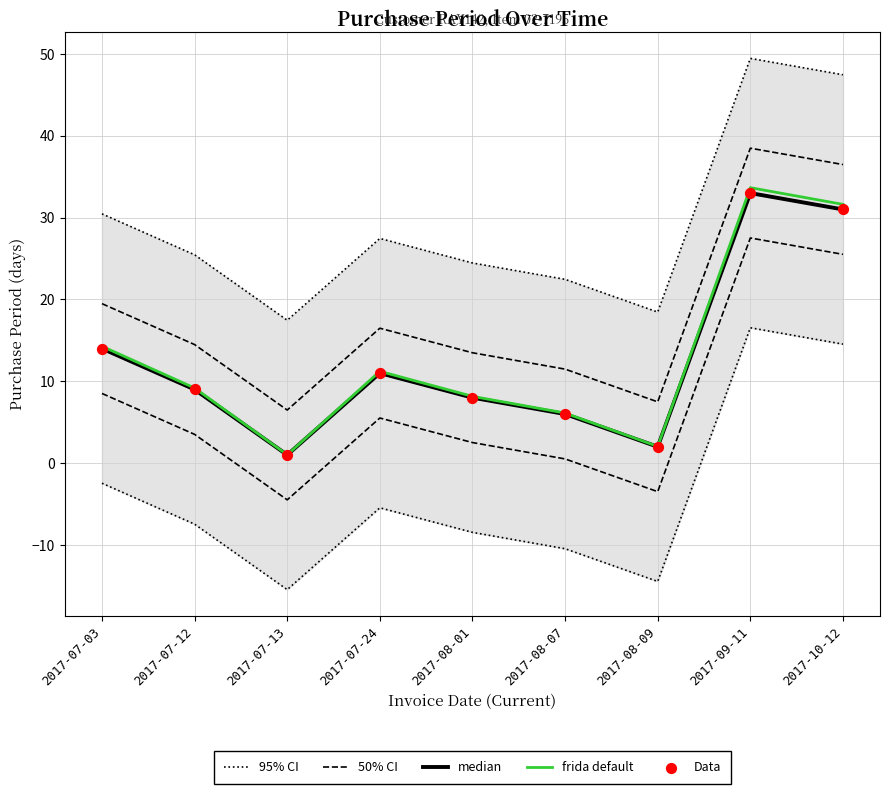

Which series reaches the minimum Y coordinate?

median